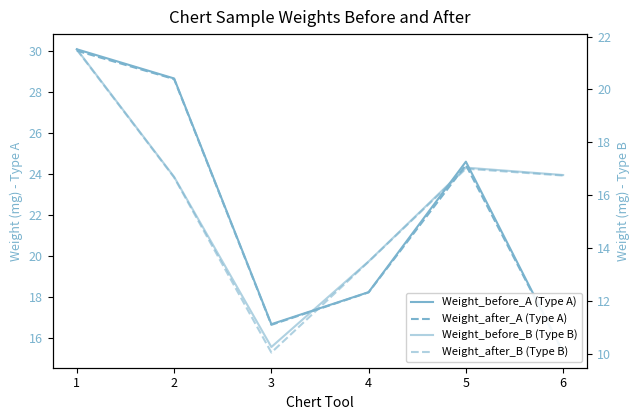

What is the approximate value of Weight_before_A (Type A) at 2?

28.6